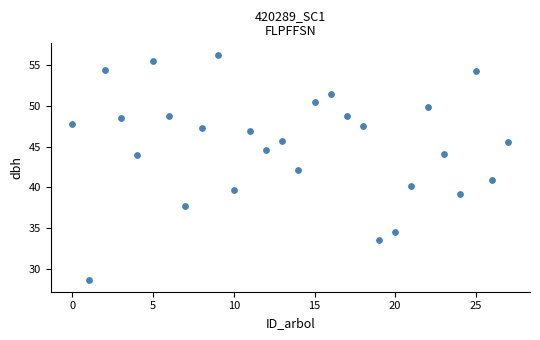

What is the range of Y values (max minus min)?

27.6